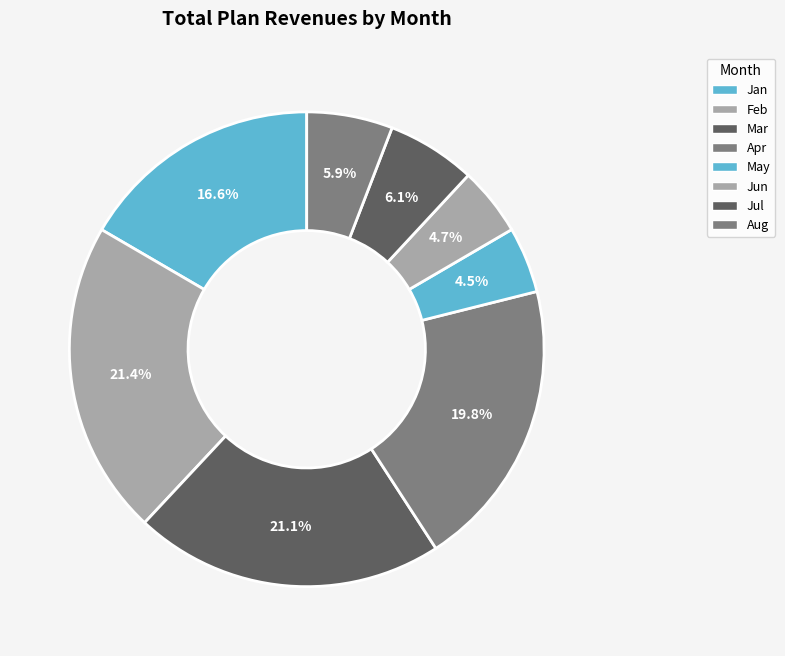

What is the smallest slice in the pie chart?

May